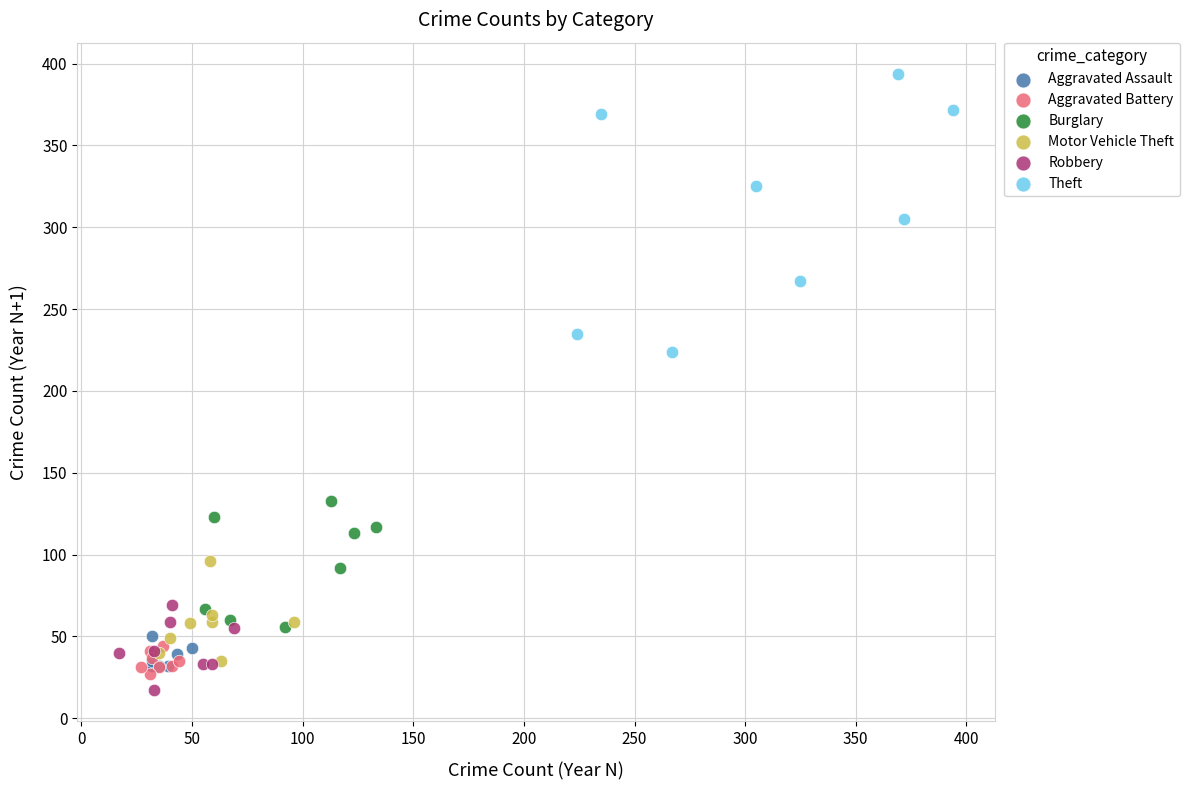

What are all the series names shown in the legend?

Aggravated Assault, Aggravated Battery, Burglary, Motor Vehicle Theft, Robbery, Theft